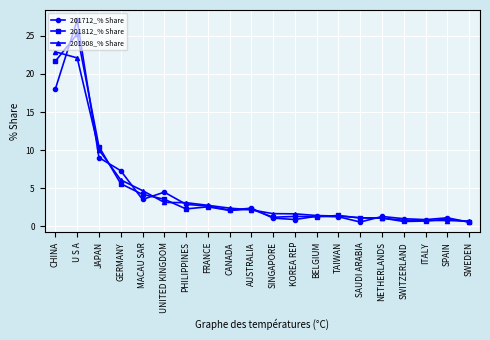

The value of 201712_% Share at CHINA is 4.9. True or false?

False